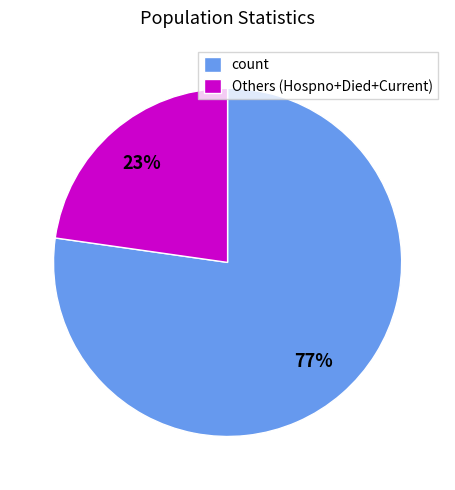

True or false: count accounts for 87% of the total.

False